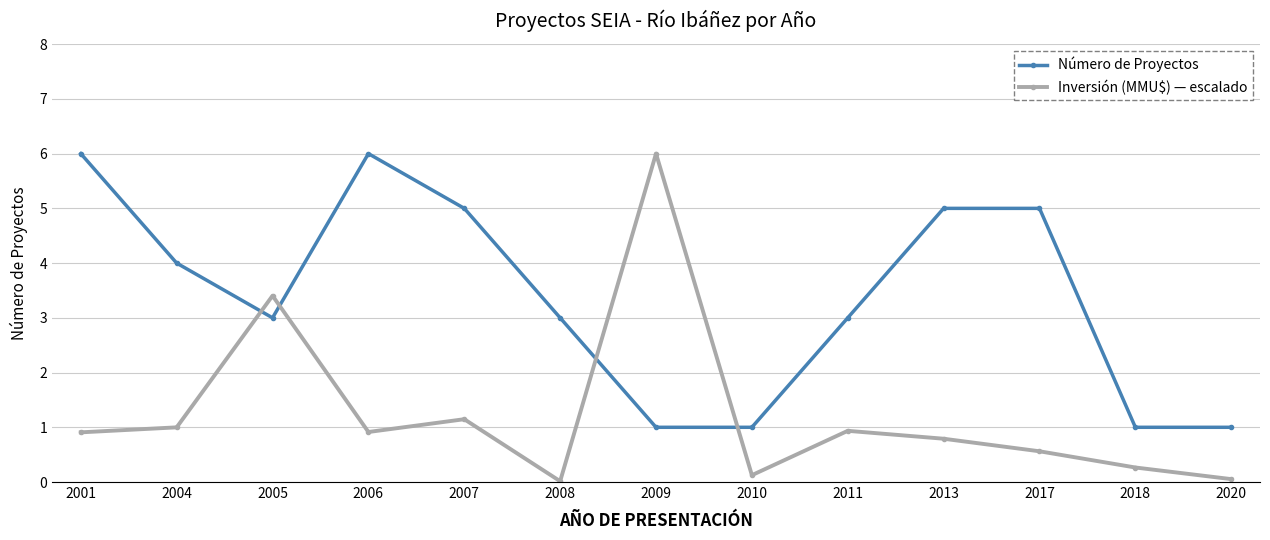

What is the difference between the highest and lowest values at 2004?

3.0